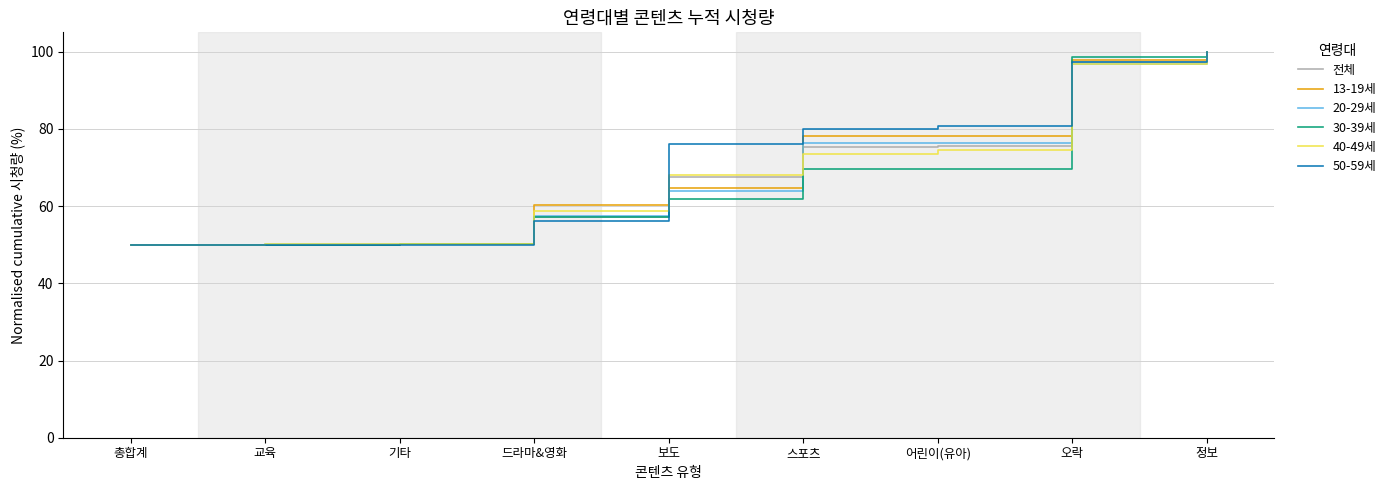

What position from the right is 보도?

5